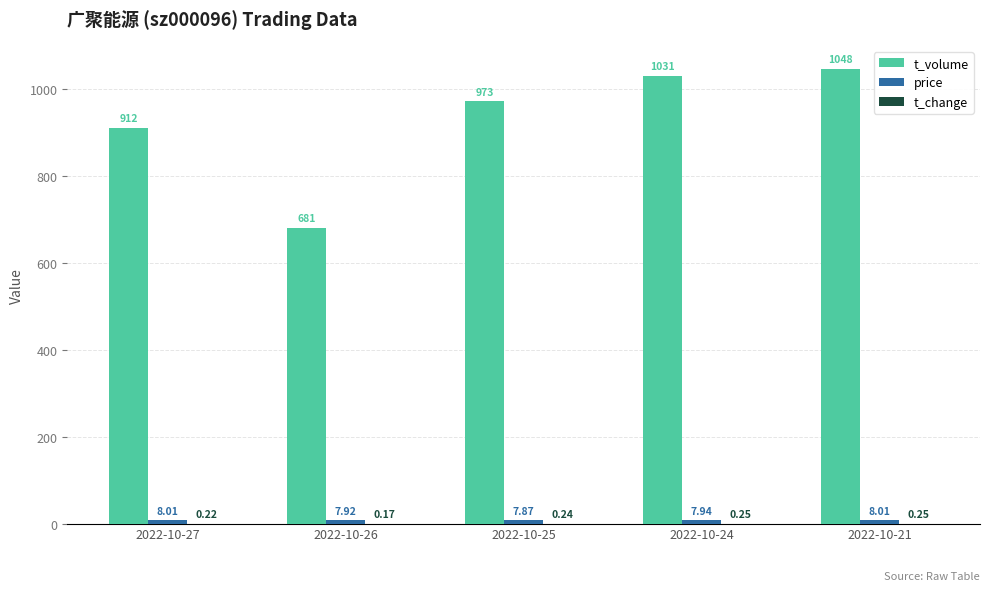

How many groups of bars are there?

5